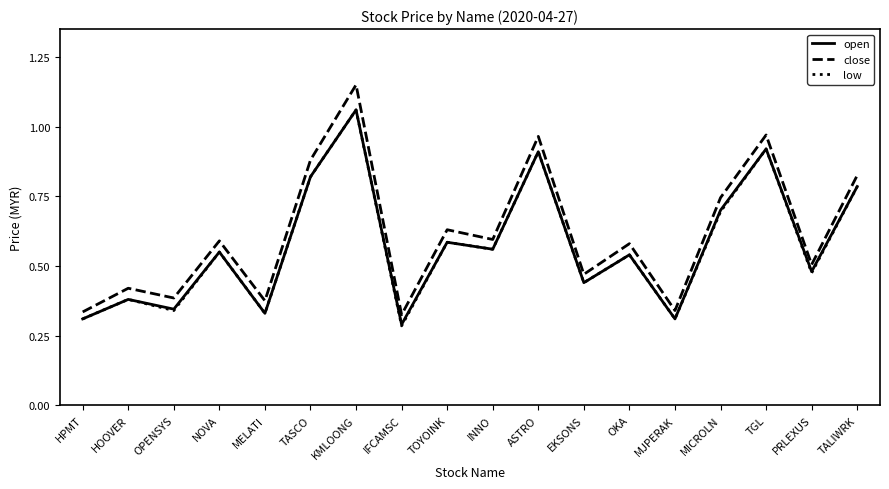

Which label corresponds to the largest value in the chart?

KMLOONG